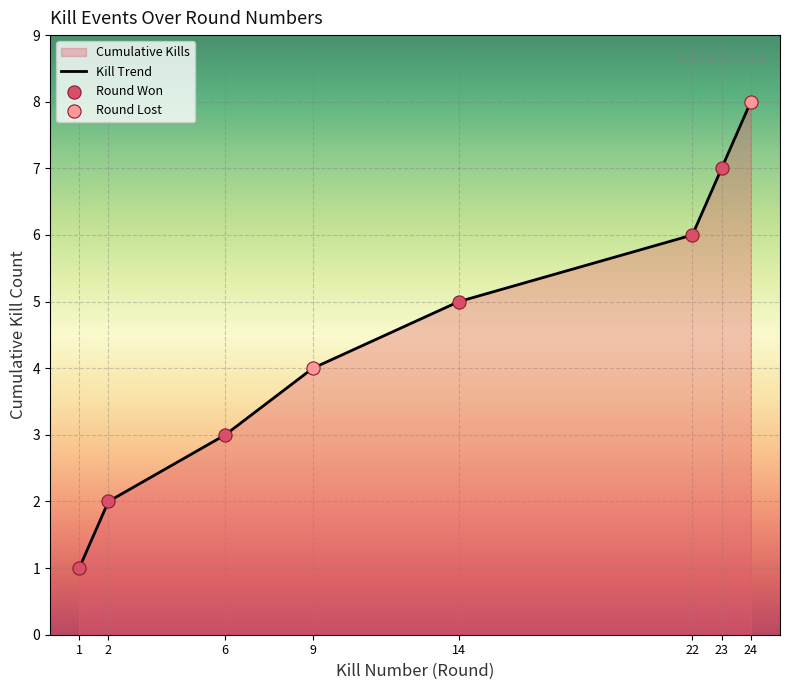

What is the change in value from 2 to 22?

+4